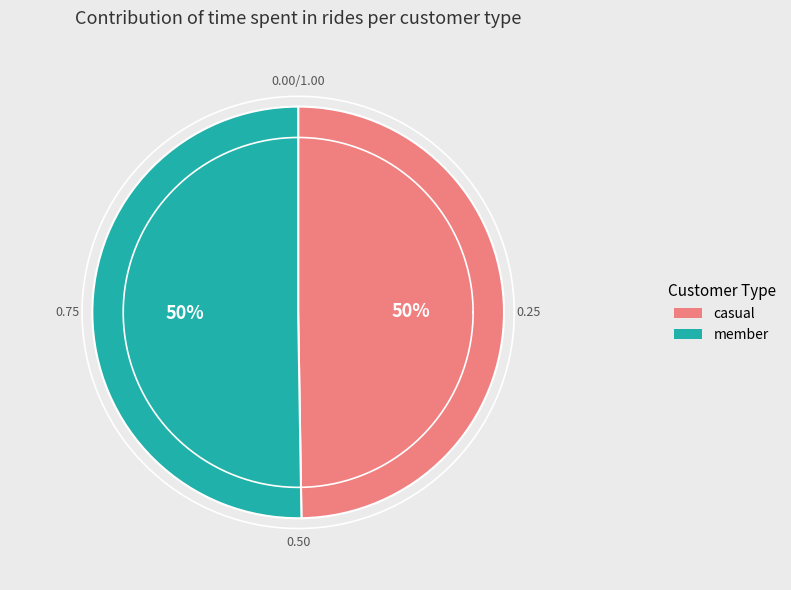

What portion of the pie excludes 1391380711?

50.3%